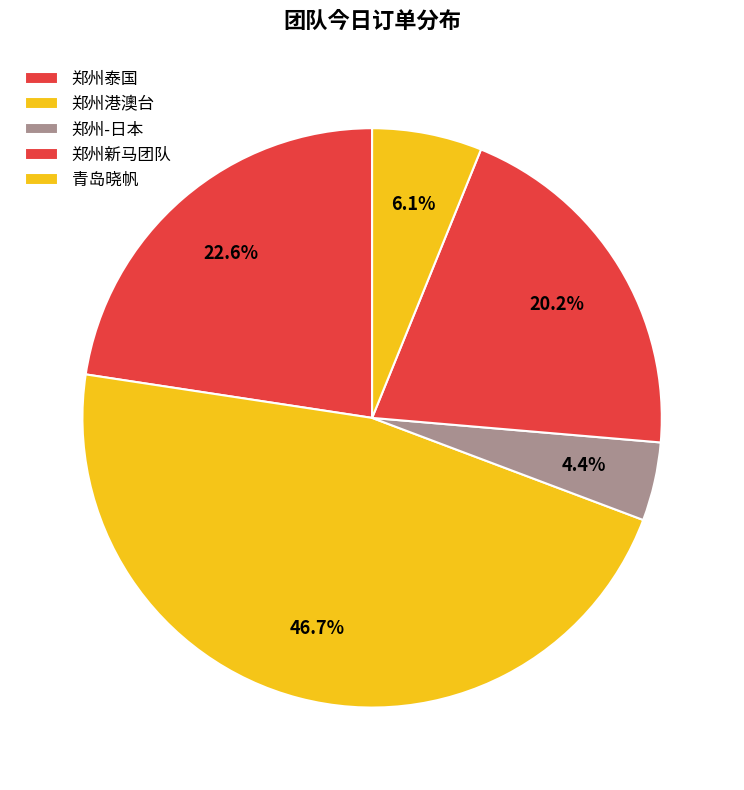

How many slices are in this pie chart?

5